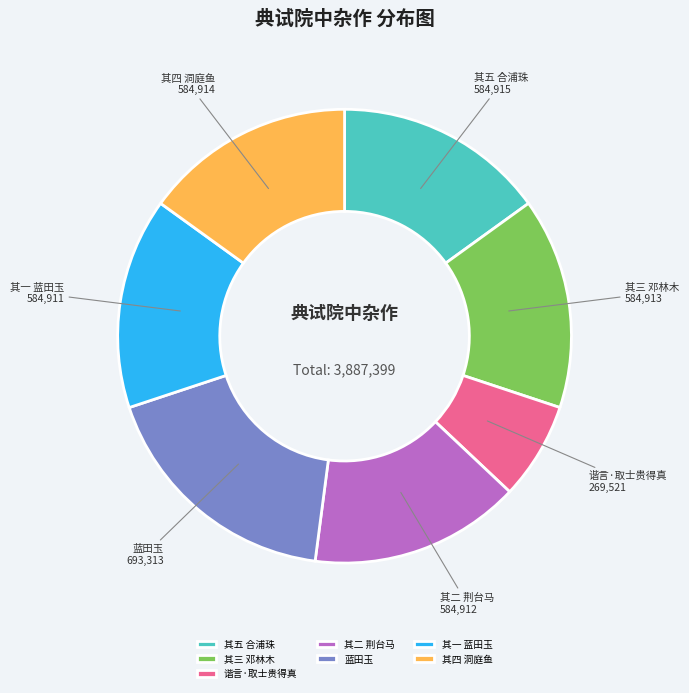

Which slice is the largest?

蓝田玉